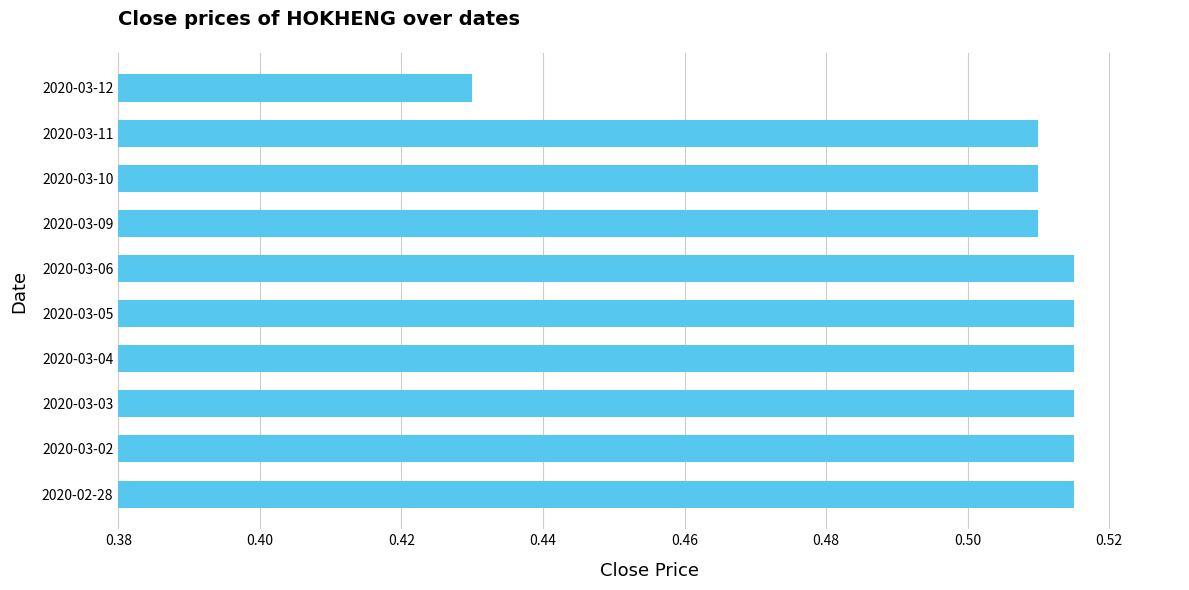

Which label corresponds to the smallest value in the chart?

2020-03-12